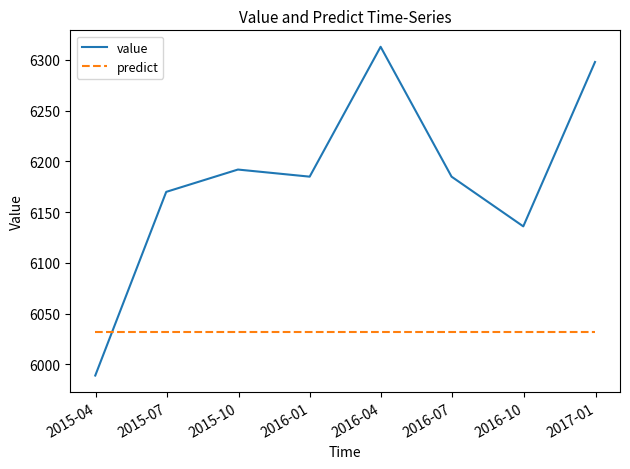

Rank the series by their maximum value, from lowest to highest.

predict, value